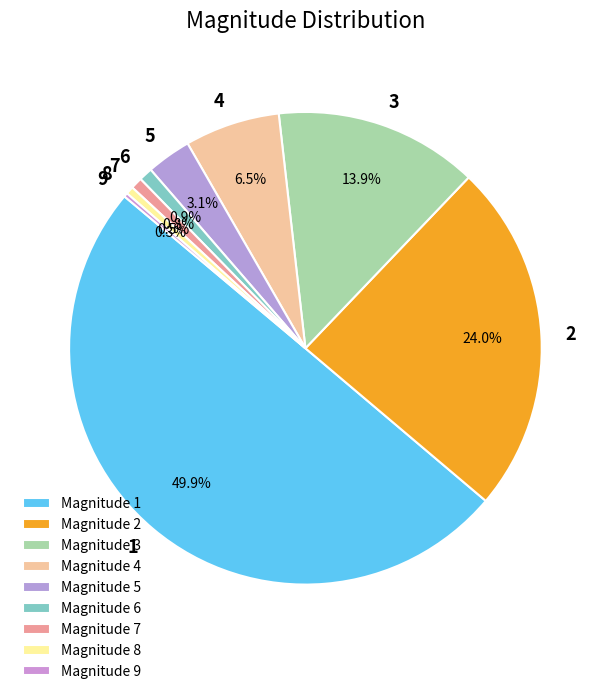

Combined, do 8 and 6 account for over 50%?

No